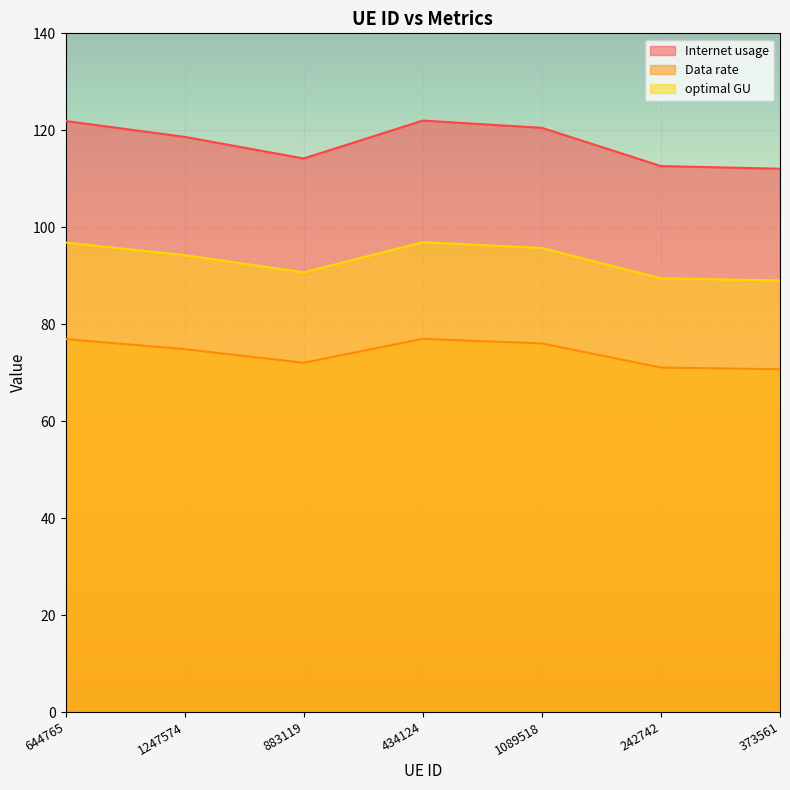

True or false: Data rate and optimal GU intersect in this chart.

False